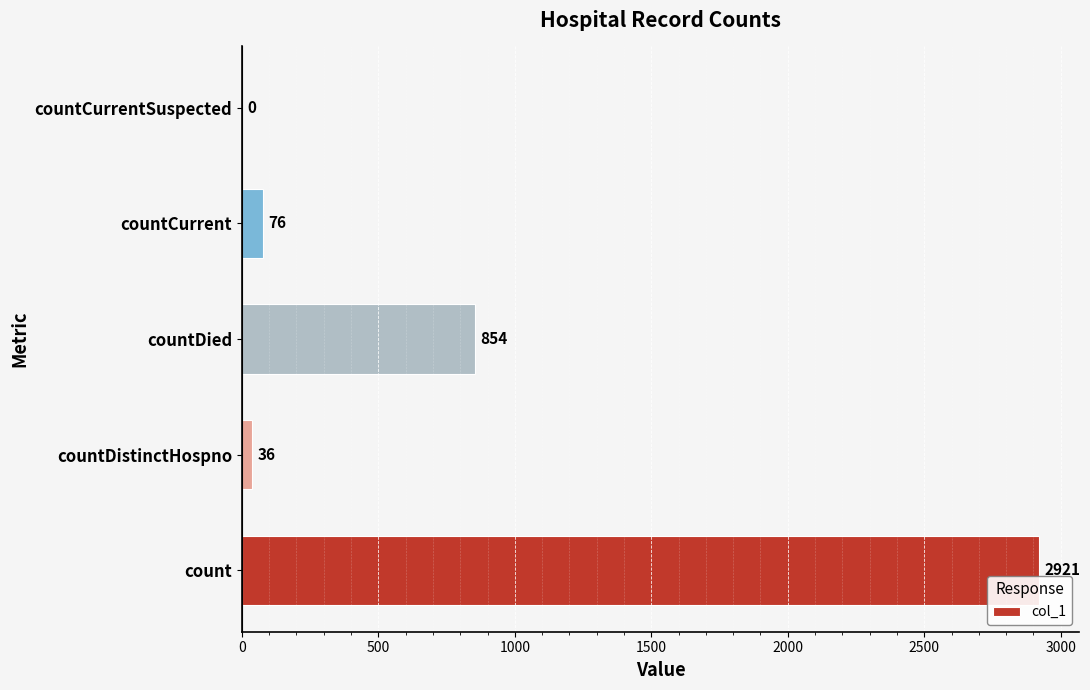

Read the value at count, to the nearest 50.

2900